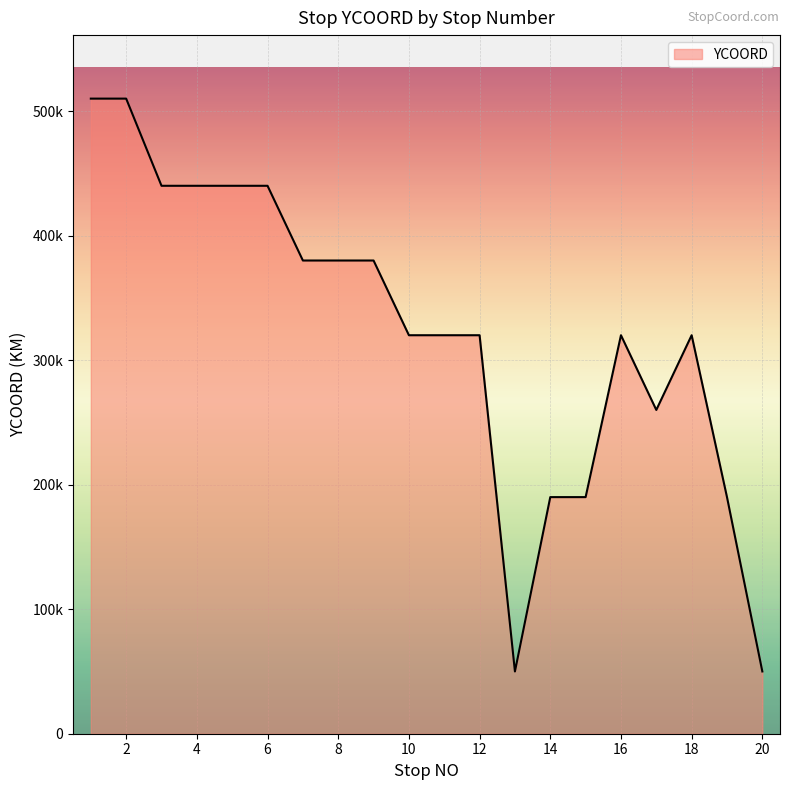

Does the chart have visible grid lines?

Yes